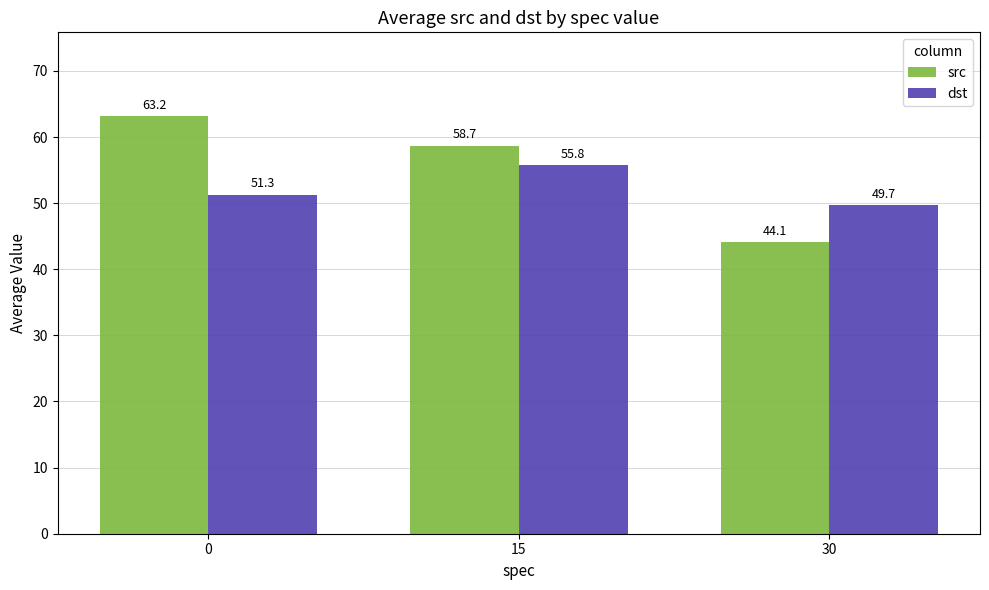

How many data points in dst are less than 51?

1